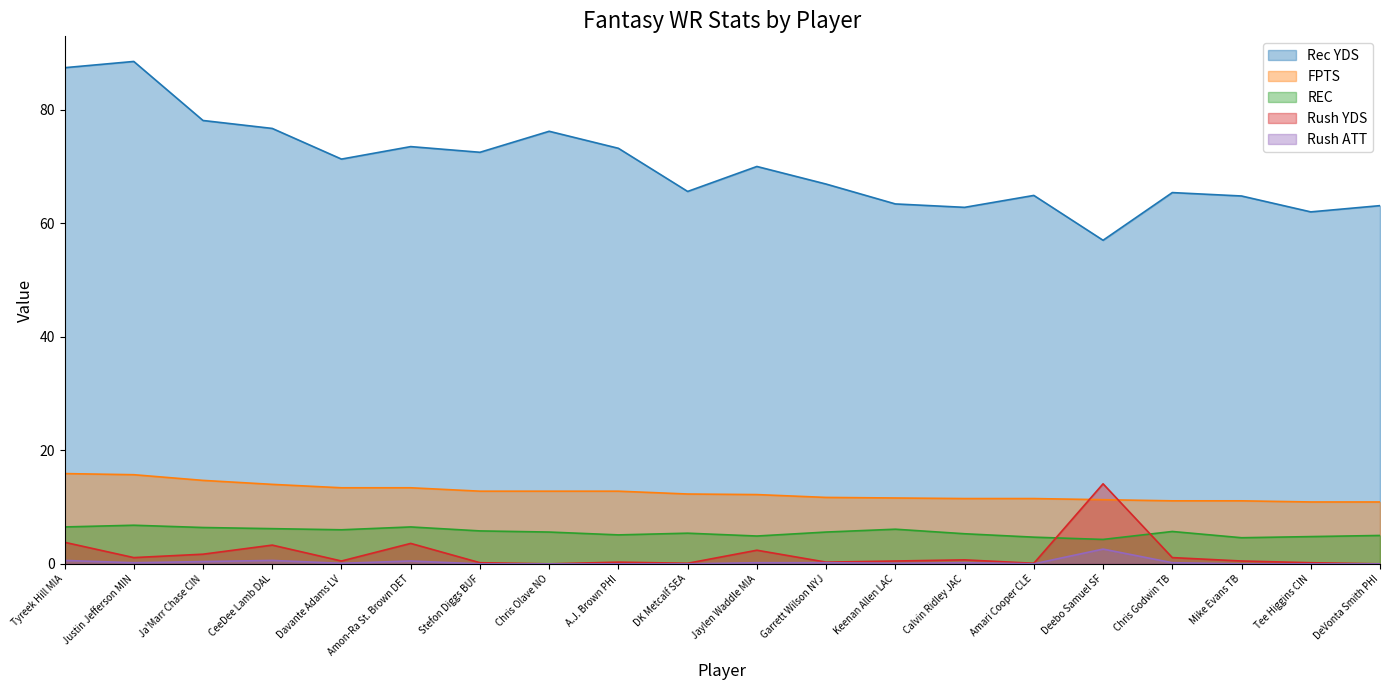

What is the difference between the second highest and minimum values in the Rec YDS series?

30.4